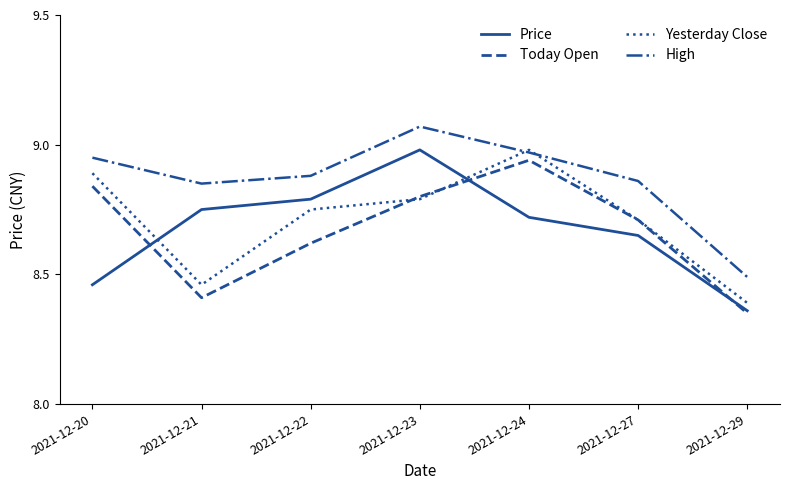

True or false: Price and Yesterday Close intersect in this chart.

True